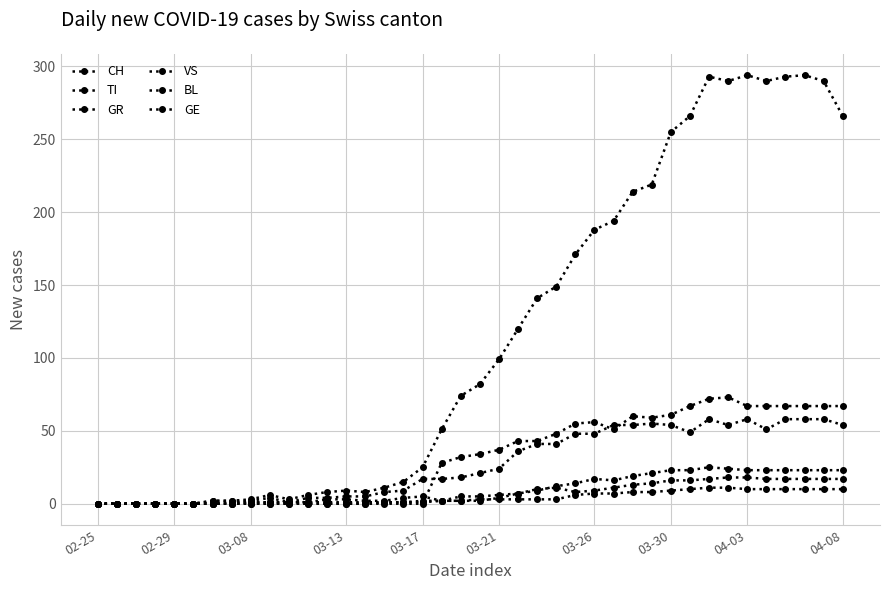

Count the number of categories in the chart.

40